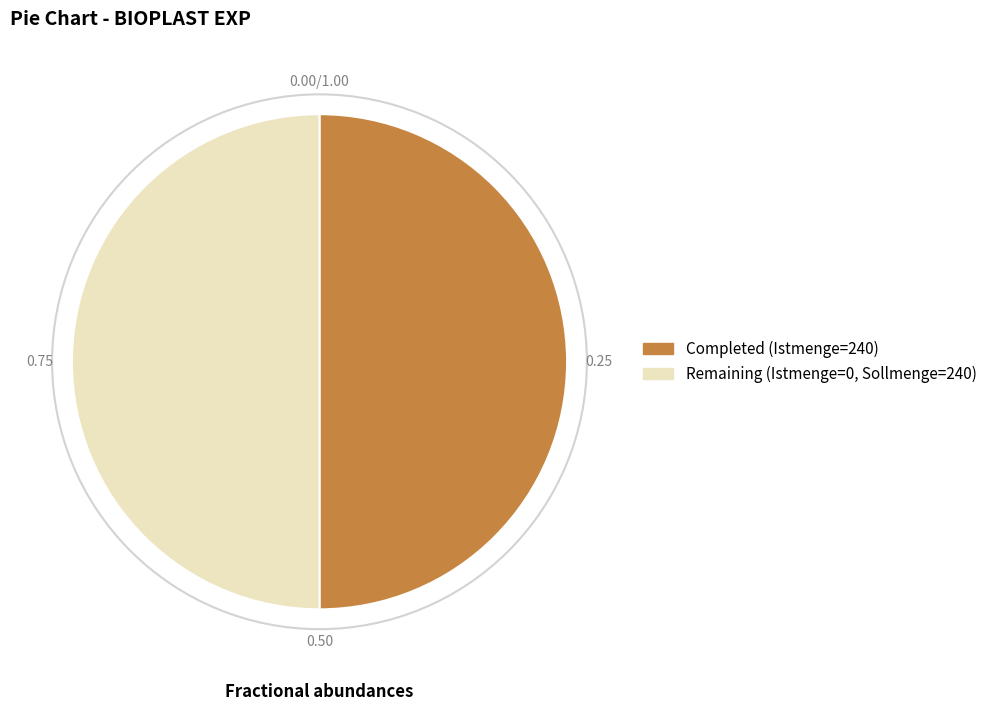

What is the ratio of the value at Completed (Istmenge=240) to the value at Remaining (Istmenge=0, Sollmenge=240)?

1.0